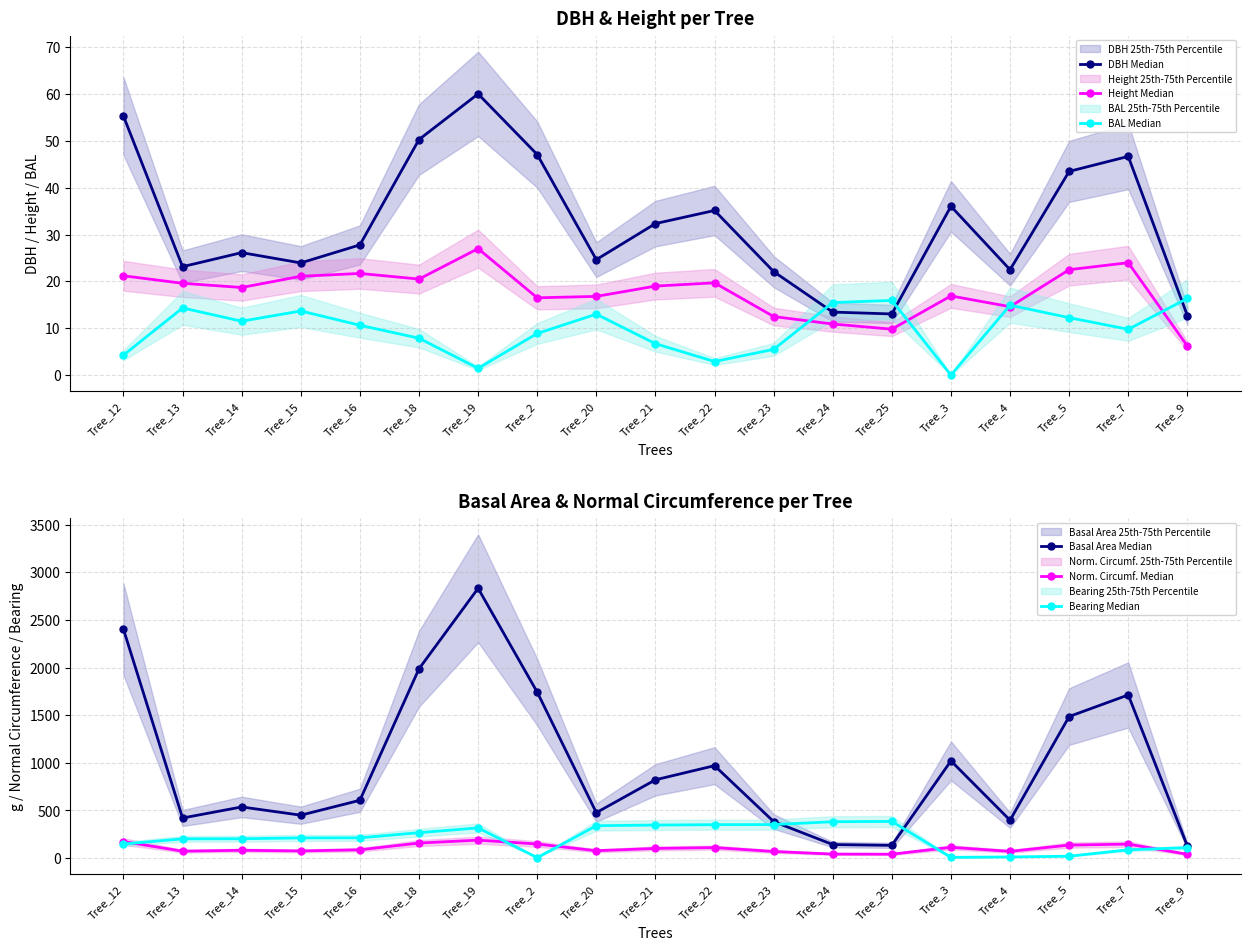

Which label corresponds to the smallest value in the chart?

Tree_3